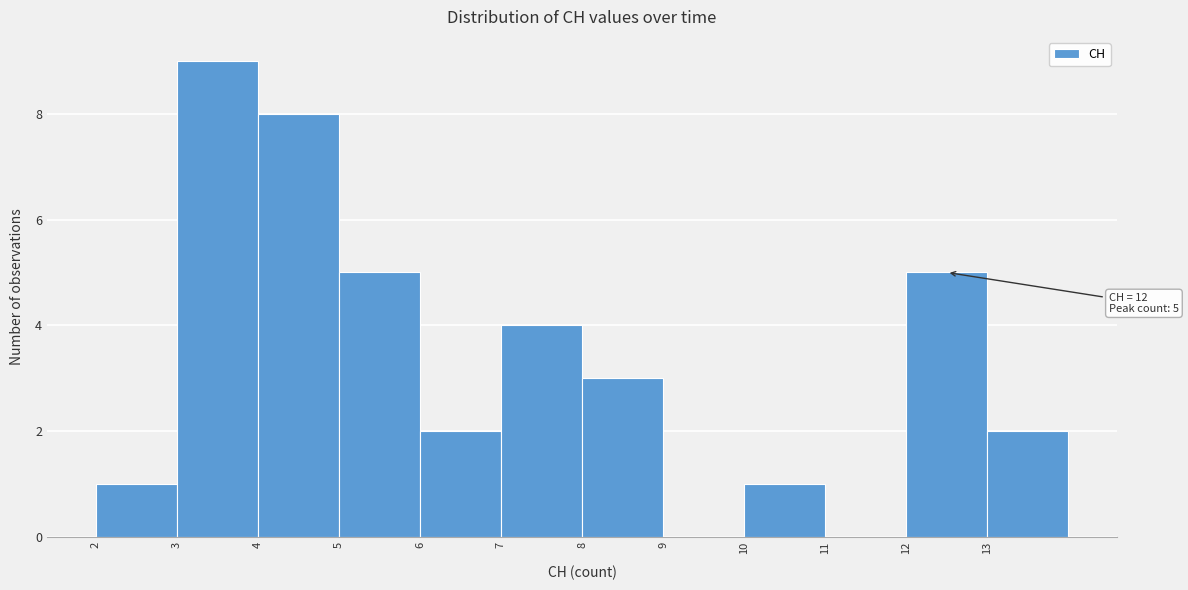

Over which range of the x-axis is the bar tallest?

3 to 4